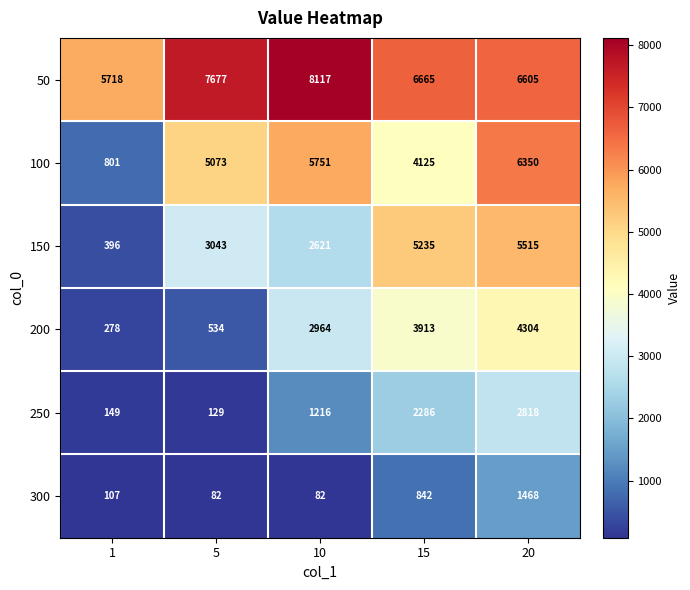

What is the difference between the maximum and minimum values in the 100 series?

5549